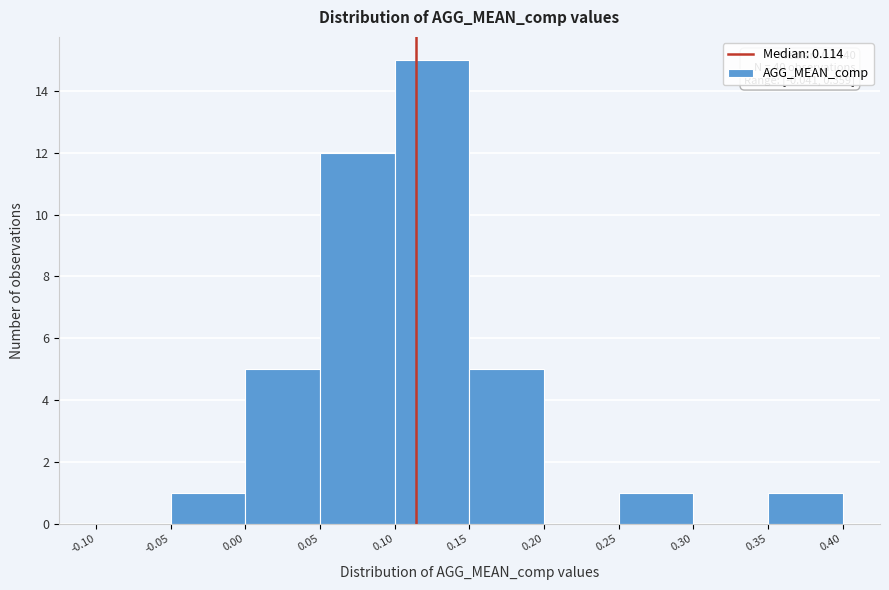

Which range on the x-axis has the tallest bar?

0.10 to 0.15